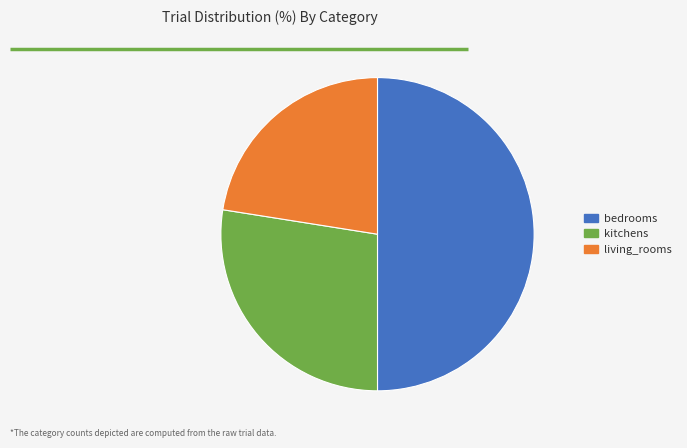

Which has a higher value, kitchens or living_rooms?

kitchens